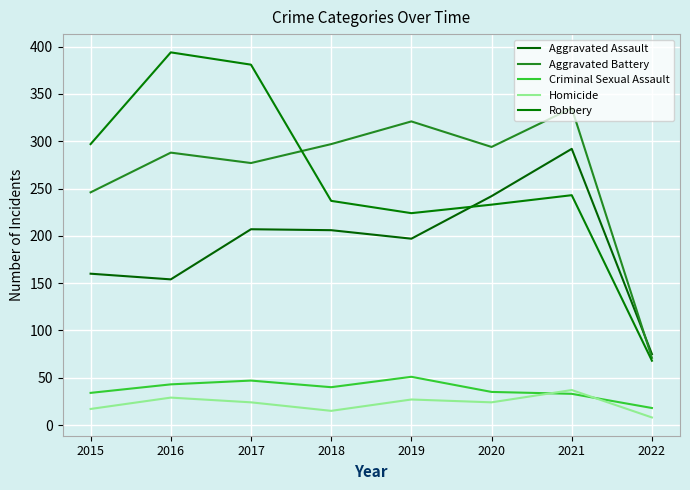

At which category is the sum across all series the highest?

2021